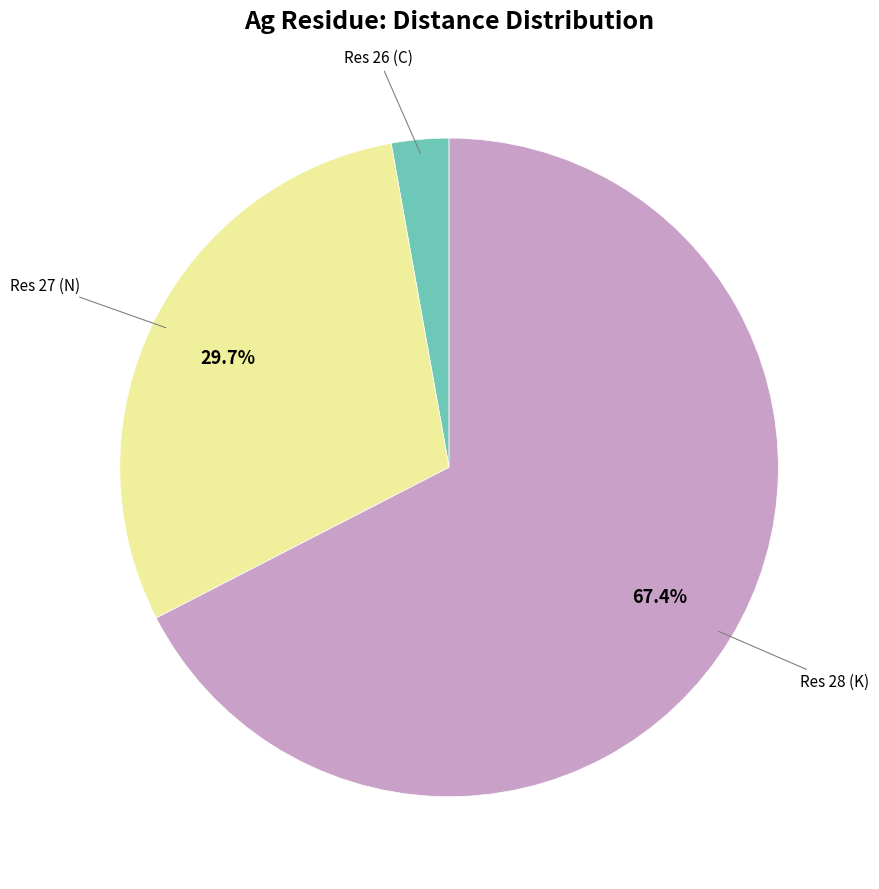

Does any single category account for the majority?

Yes